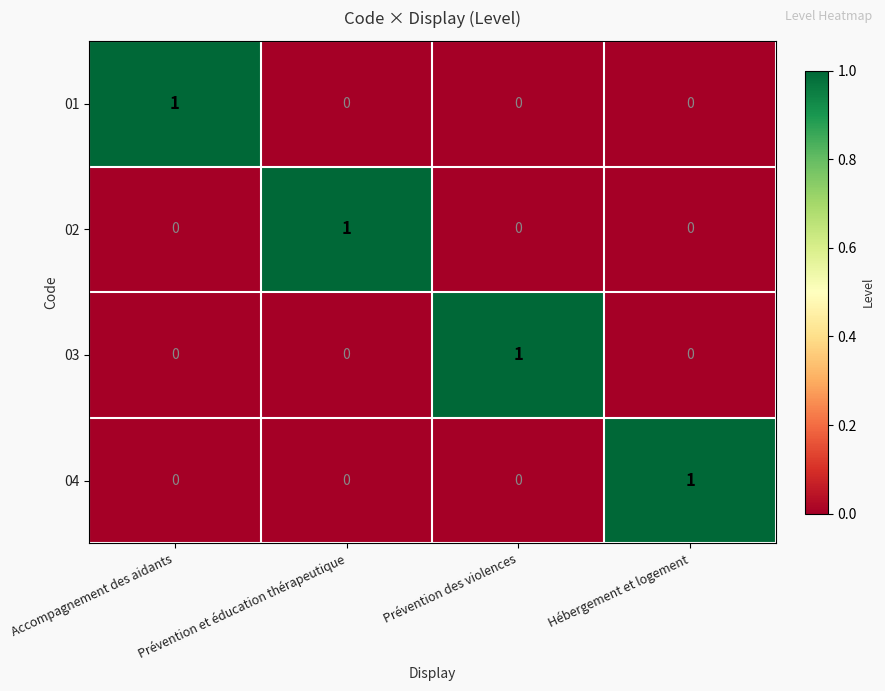

At how many categories does at least one series exceed 0?

4